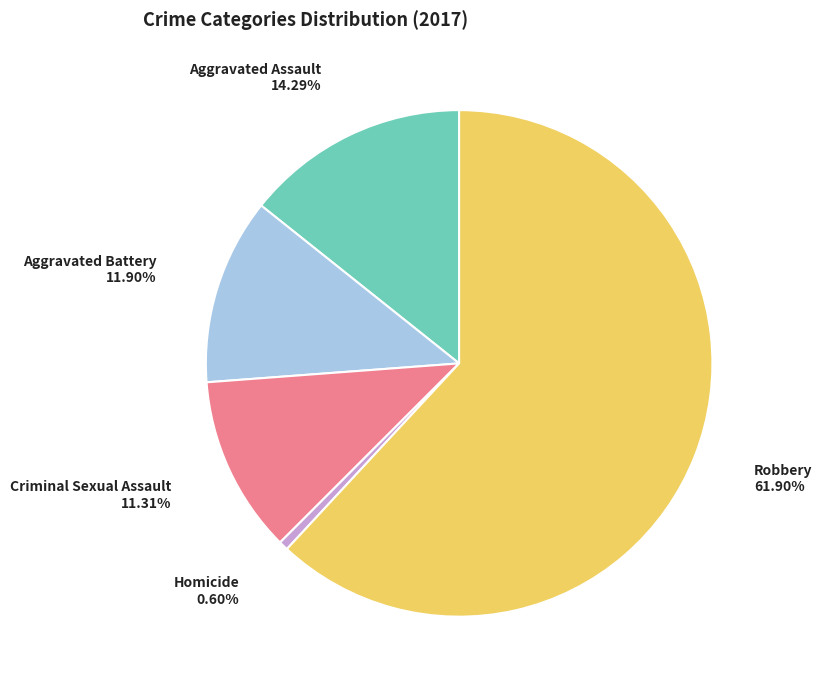

How many slices are in this pie chart?

5